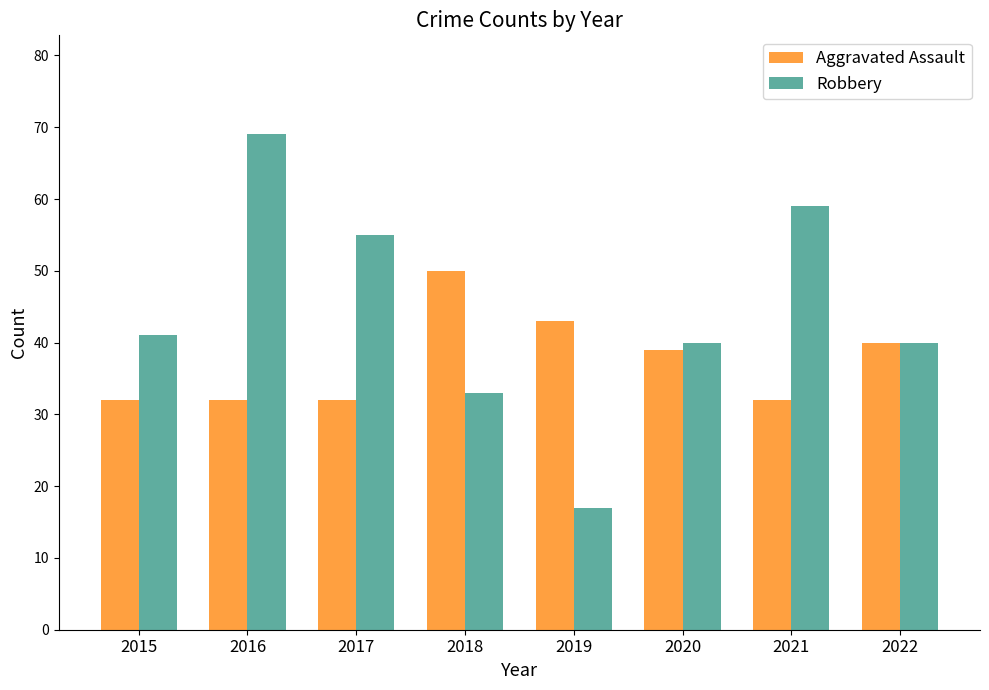

What is the value of the Robbery bar at the 6th from the left?

40